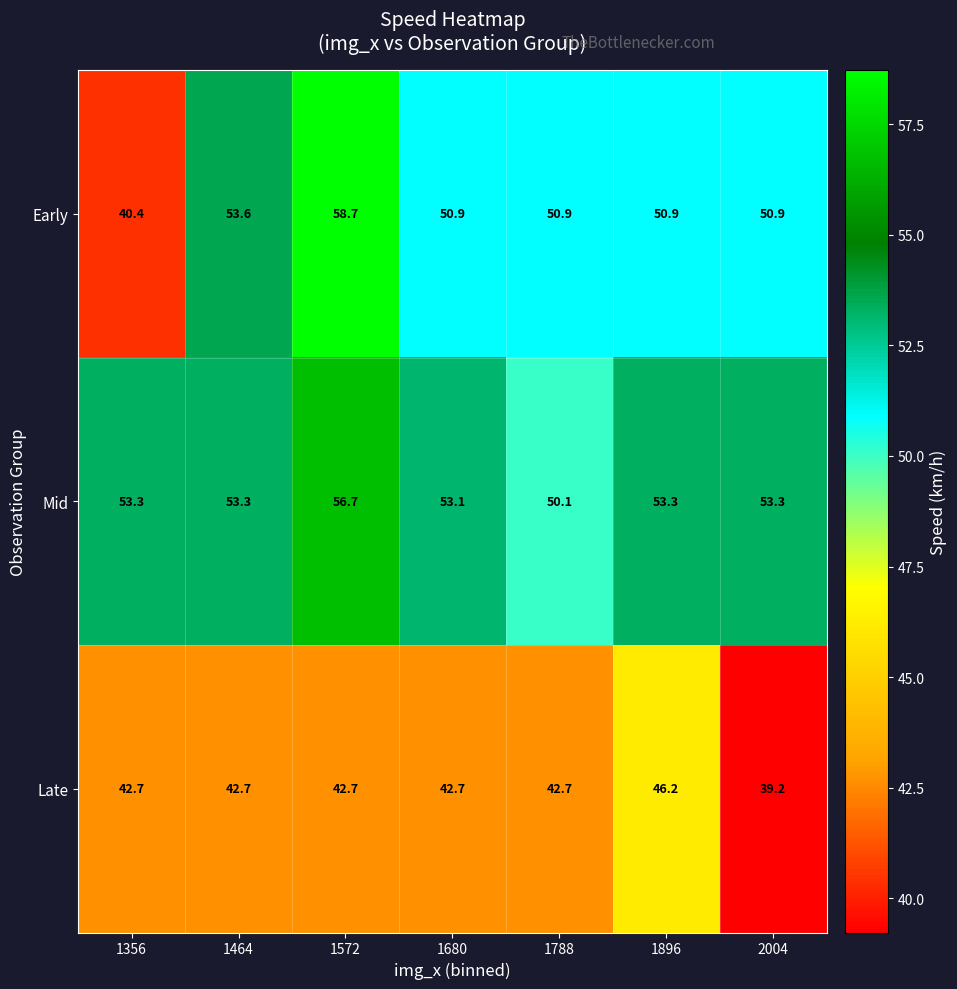

Is the value of Early at 1896 greater than the value of Mid at 1464?

No